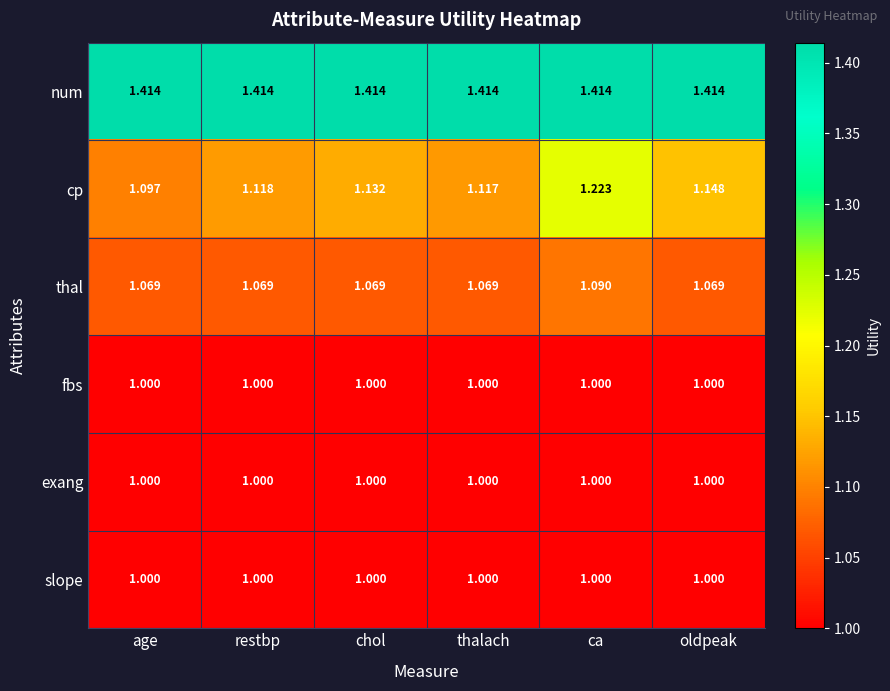

Rank the categories by cp value from highest to lowest.

ca, oldpeak, chol, restbp, thalach, age